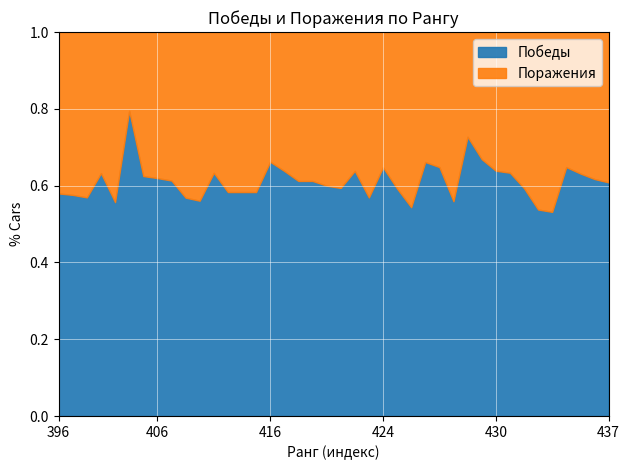

The Победы series shows 41 at 437. True or false?

False